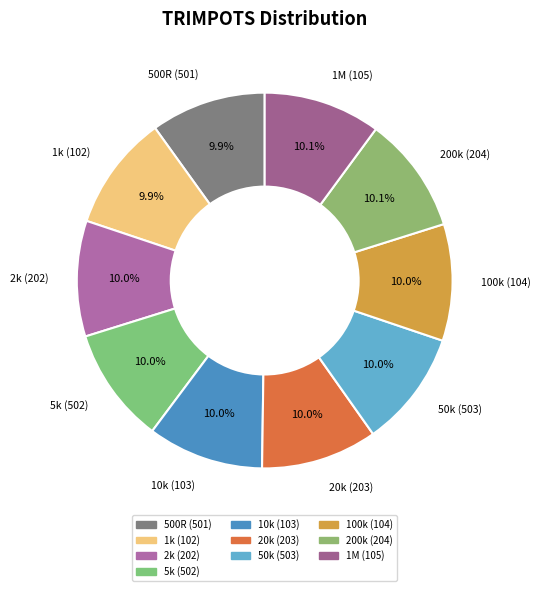

To the nearest percent, what portion does 20k (203) represent?

10%